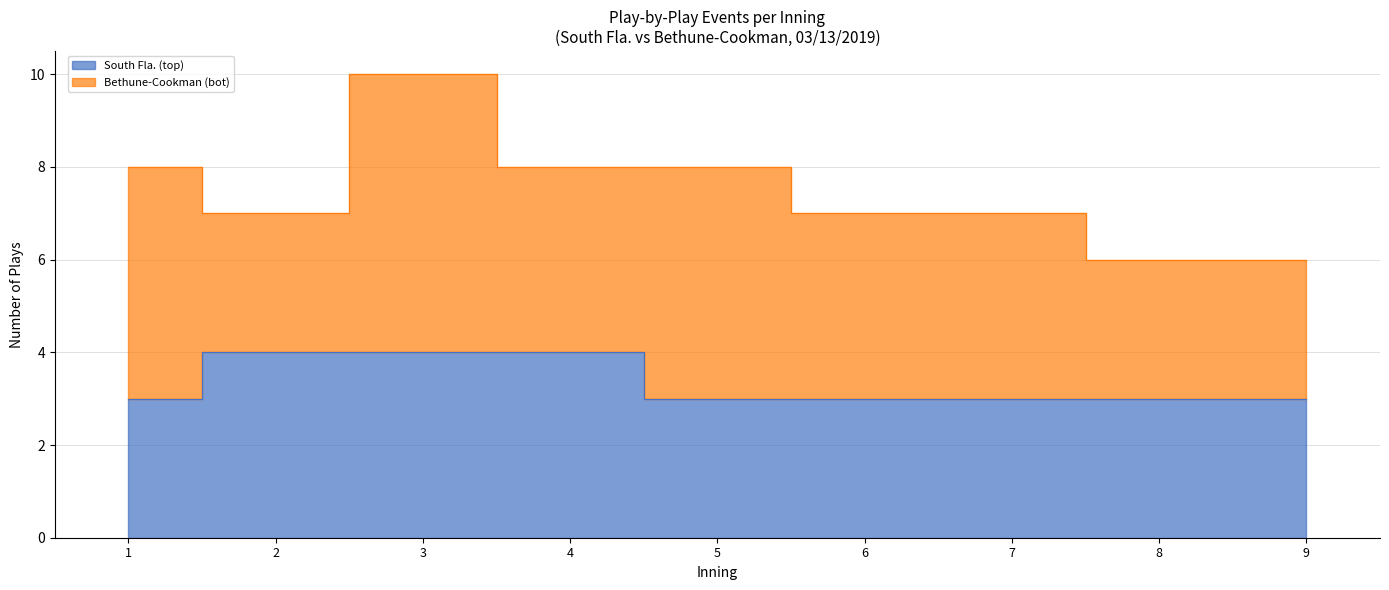

What is the change in value from 4 to 9?

-1